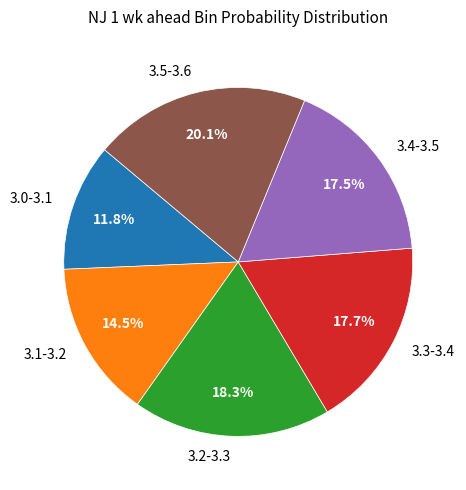

Between 3.0-3.1 and 3.2-3.3, which is larger?

3.2-3.3